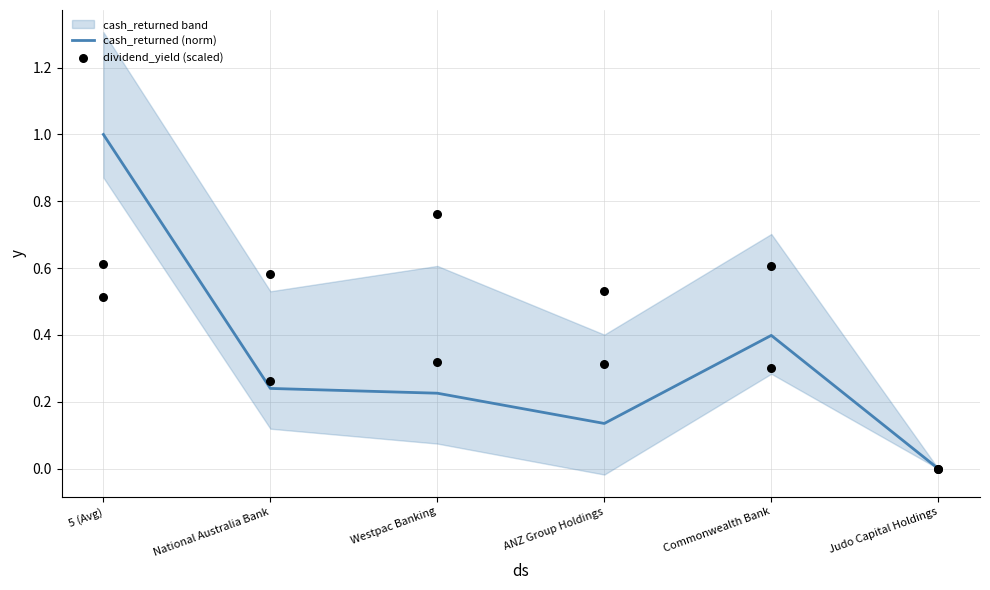

Which series contains the highest Y value?

cash_returned (norm)